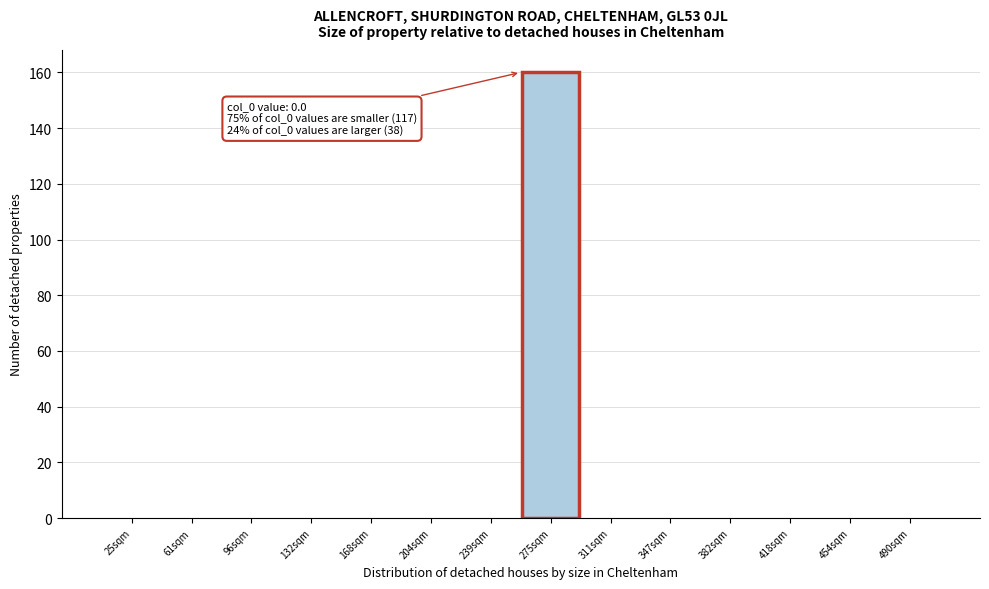

Reading right to left, extract all data points from this chart.

490sqm=0	454sqm=0	418sqm=0	382sqm=0	347sqm=0	311sqm=0	275sqm=160	239sqm=0	204sqm=0	168sqm=0	132sqm=0	96sqm=0	61sqm=0	25sqm=0